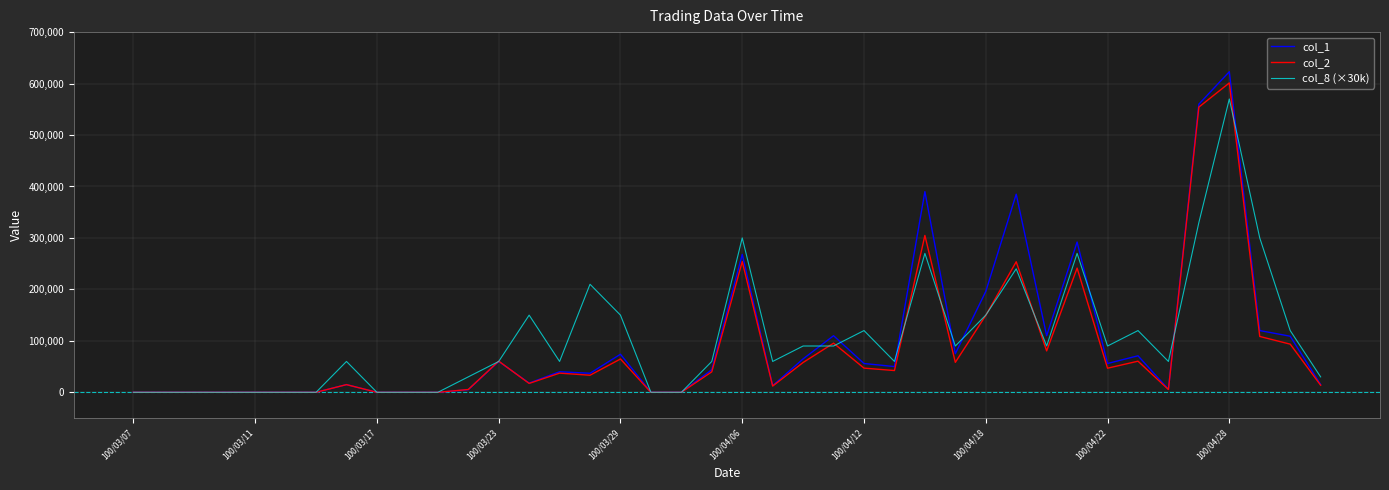

Rank the series by their average value, from highest to lowest.

col_8 (×30k), col_1, col_2